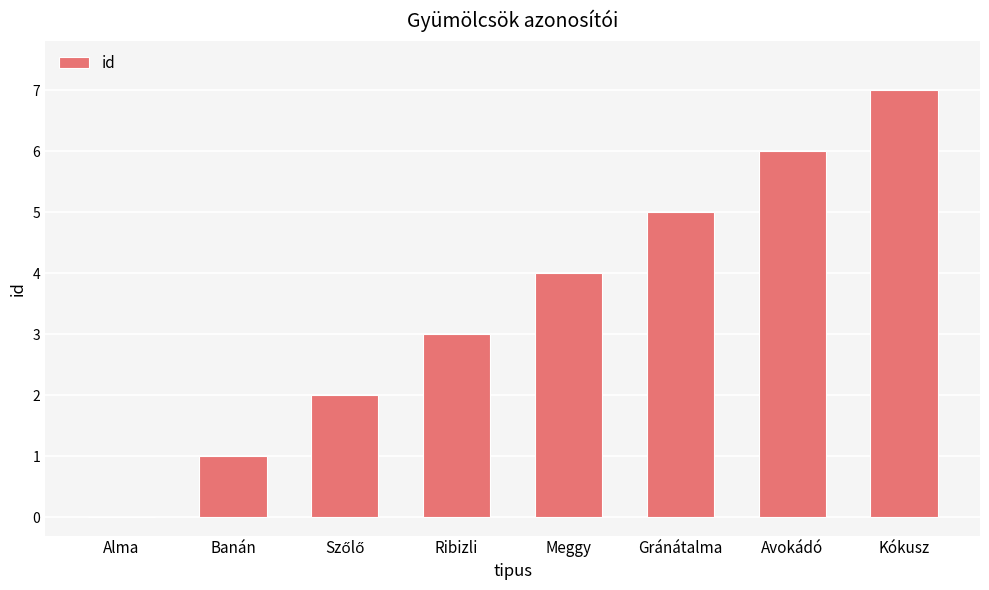

What is the change in value from Alma to Ribizli?

+3